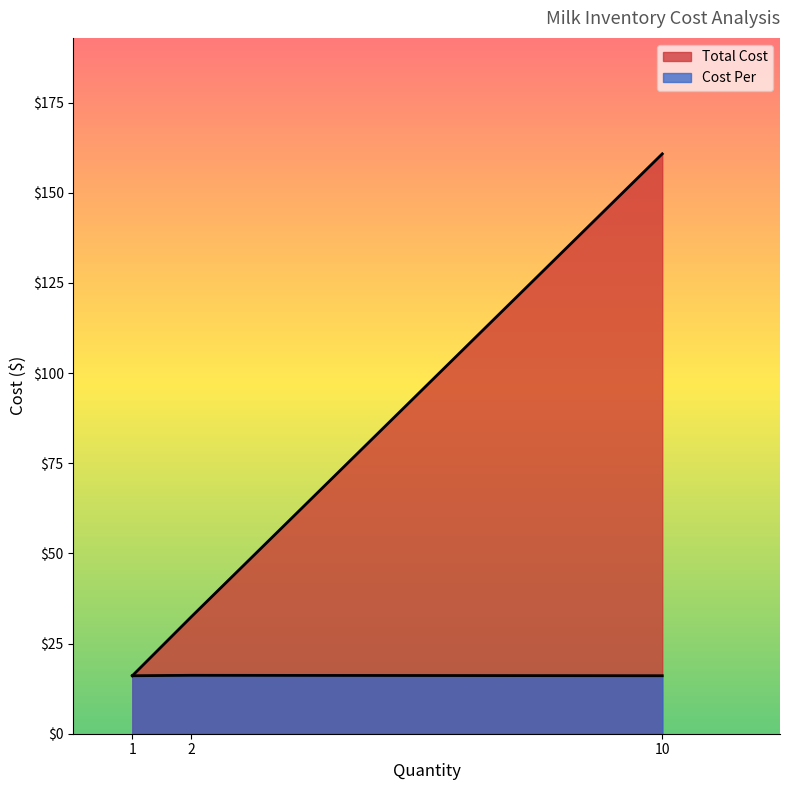

What is the value of the 1st point from the left?

16.1